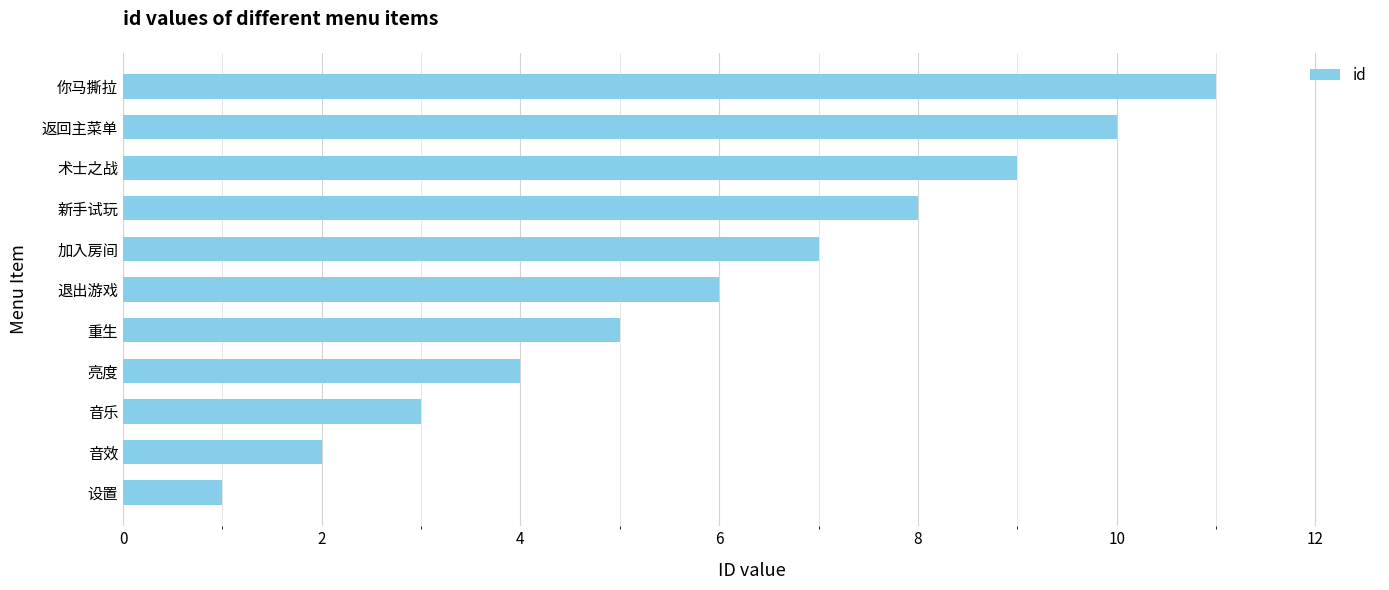

How many values are between 3 and 9?

7